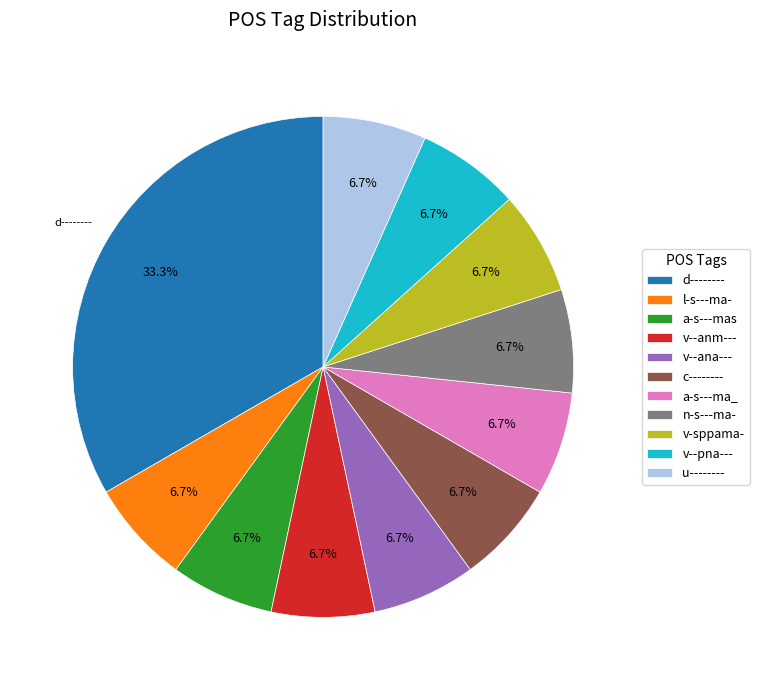

To the nearest percent, what percentage of the pie is a-s---mas?

7%